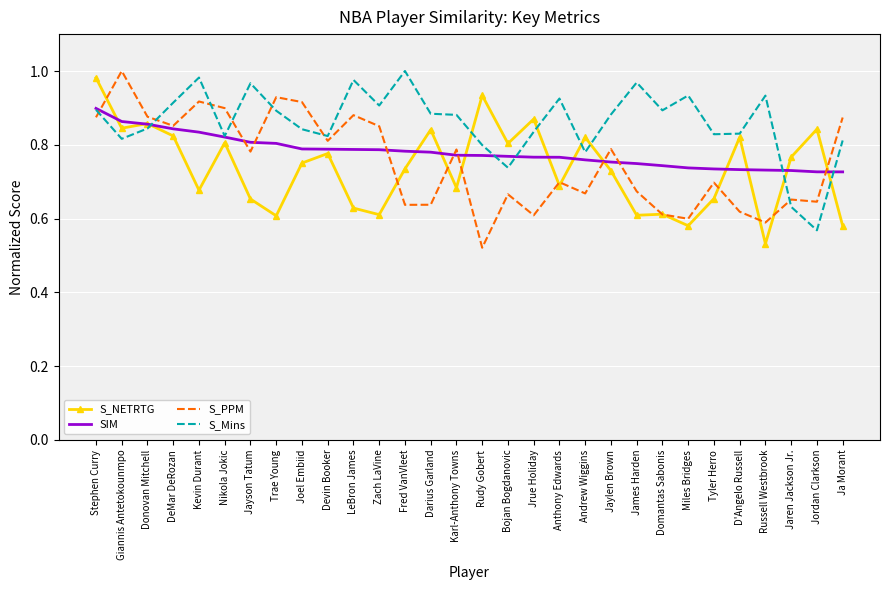

What position from the right is Kevin Durant?

26